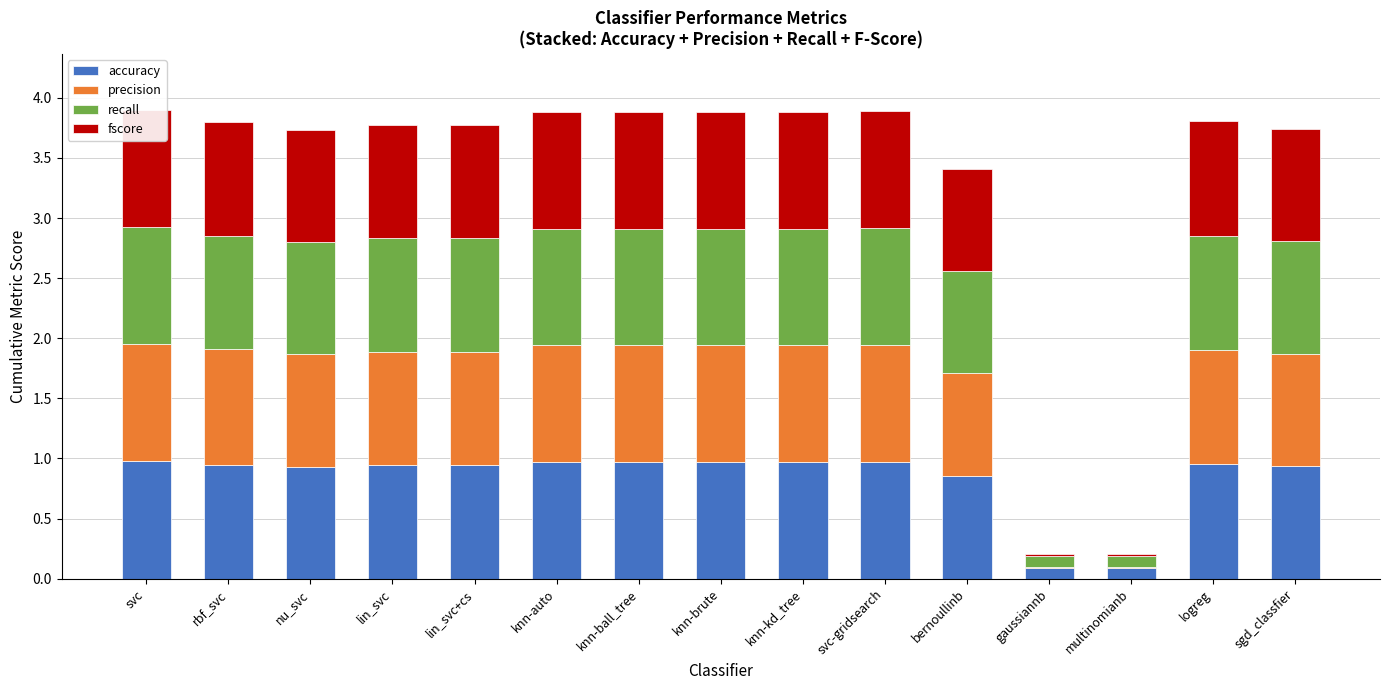

How many bars are there in each group?

4